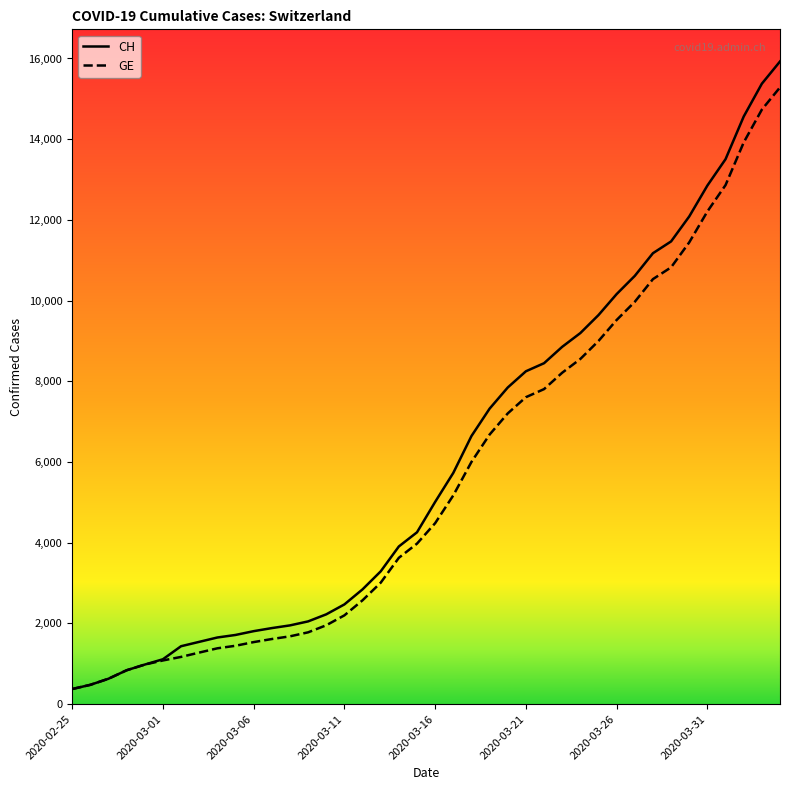

What is the average value of the GE series?

5641